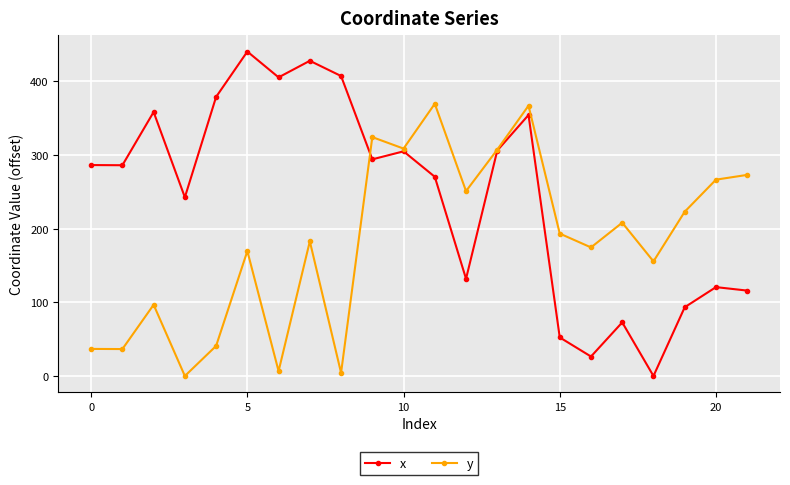

At how many categories does at least one series exceed 391?

4